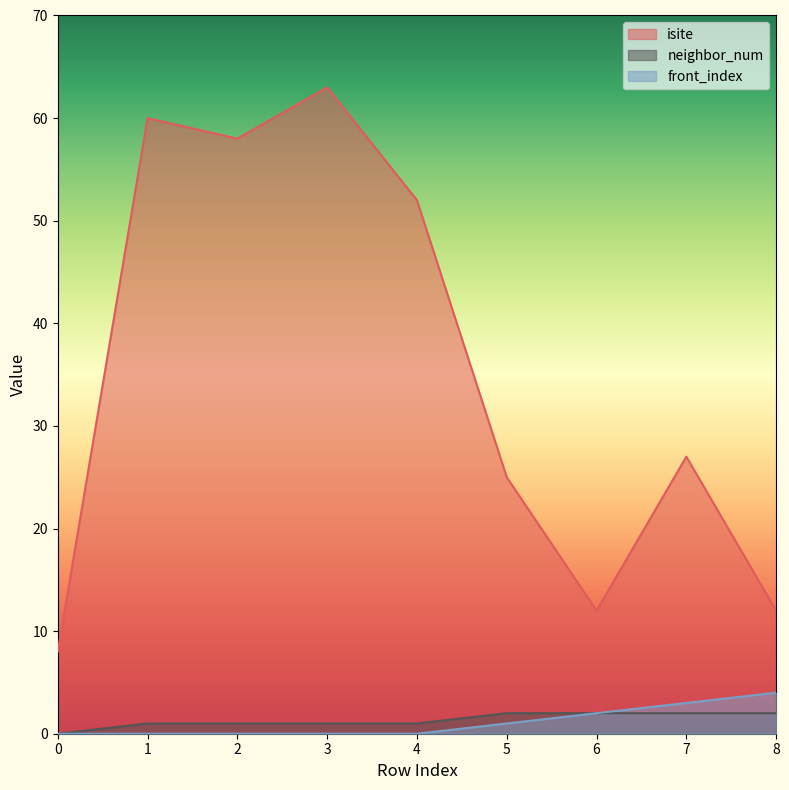

What are all the series names shown in the legend?

isite, neighbor_num, front_index